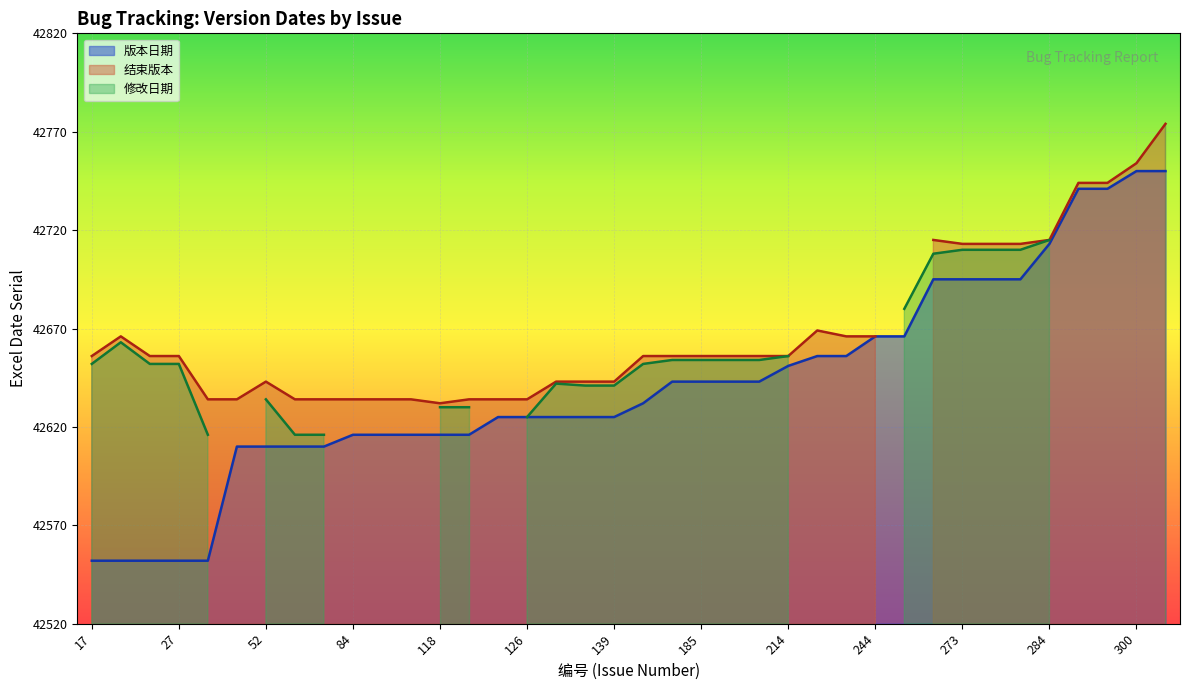

What is the value of the 编号 point at the 32nd from the left?

274